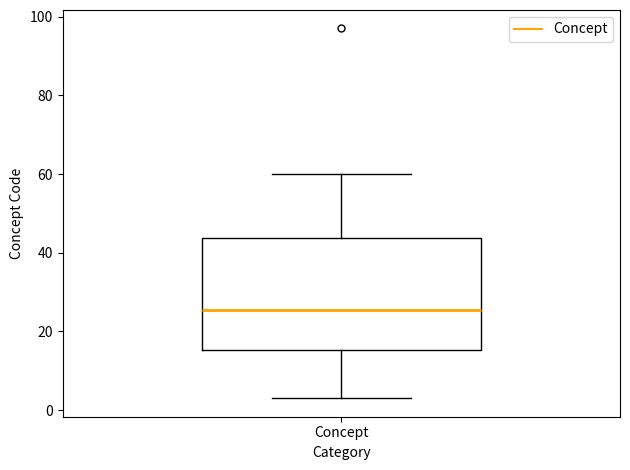

Transcribe this box plot: give where the median line is, the range the box spans, and where the two whiskers end, as read against the y-axis. The values are not printed on the chart, so give them approximately, as read against the axis.

median 26, box 16 to 44, whiskers 4 to 60